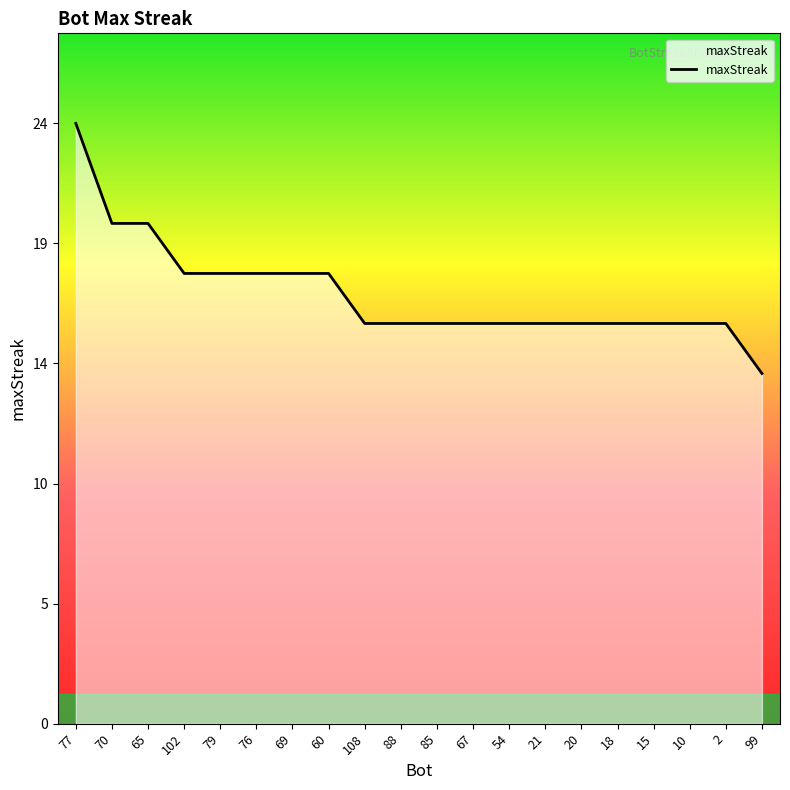

Reading left to right, transcribe all the data shown in this chart.

77=24	70=20	65=20	102=18	79=18	76=18	69=18	60=18	108=16	88=16	85=16	67=16	54=16	21=16	20=16	18=16	15=16	10=16	2=16	99=14